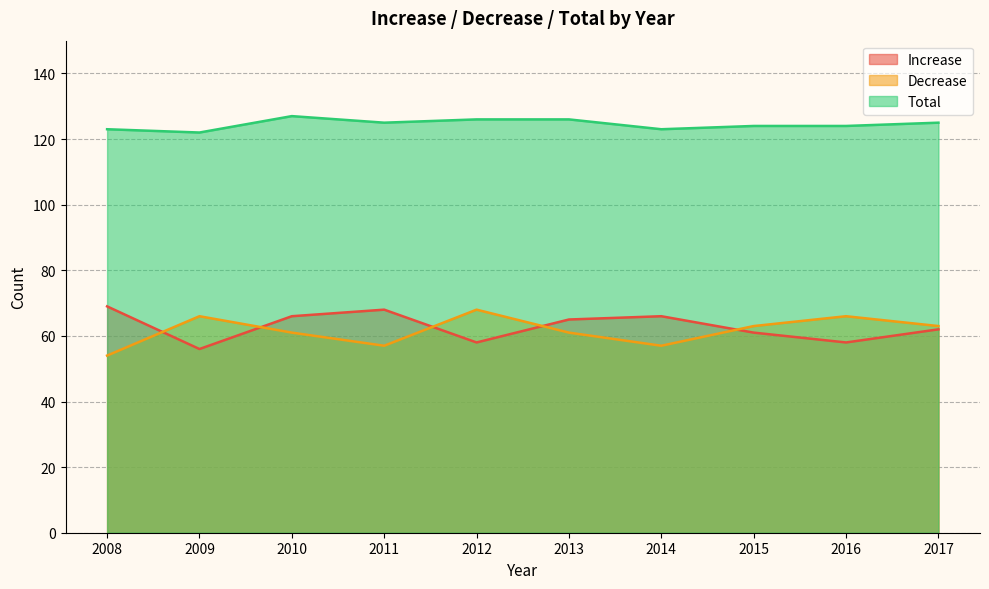

Does the chart have visible grid lines?

Yes